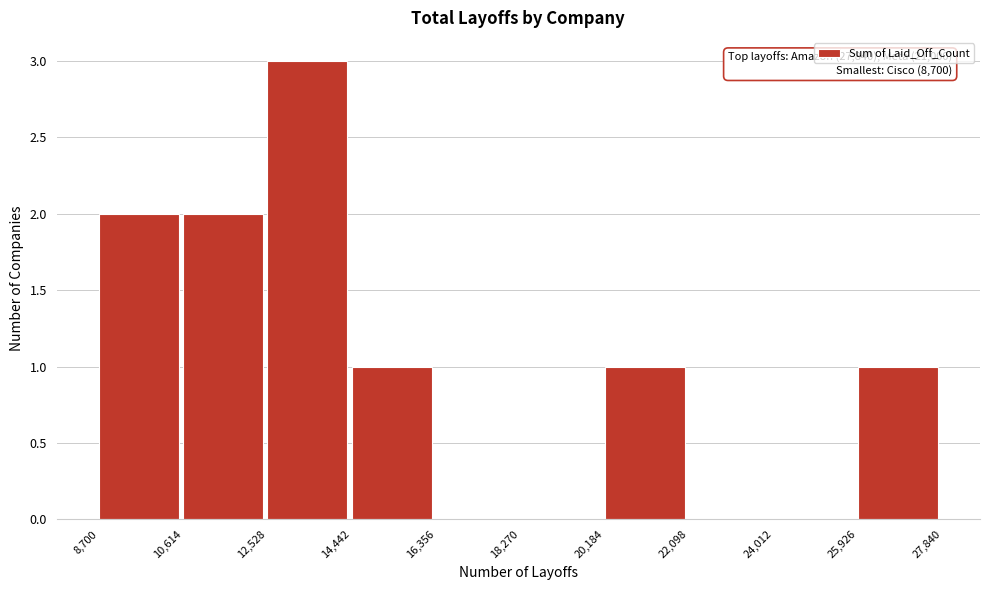

Which range on the x-axis has the tallest bar?

12,528 to 14,442